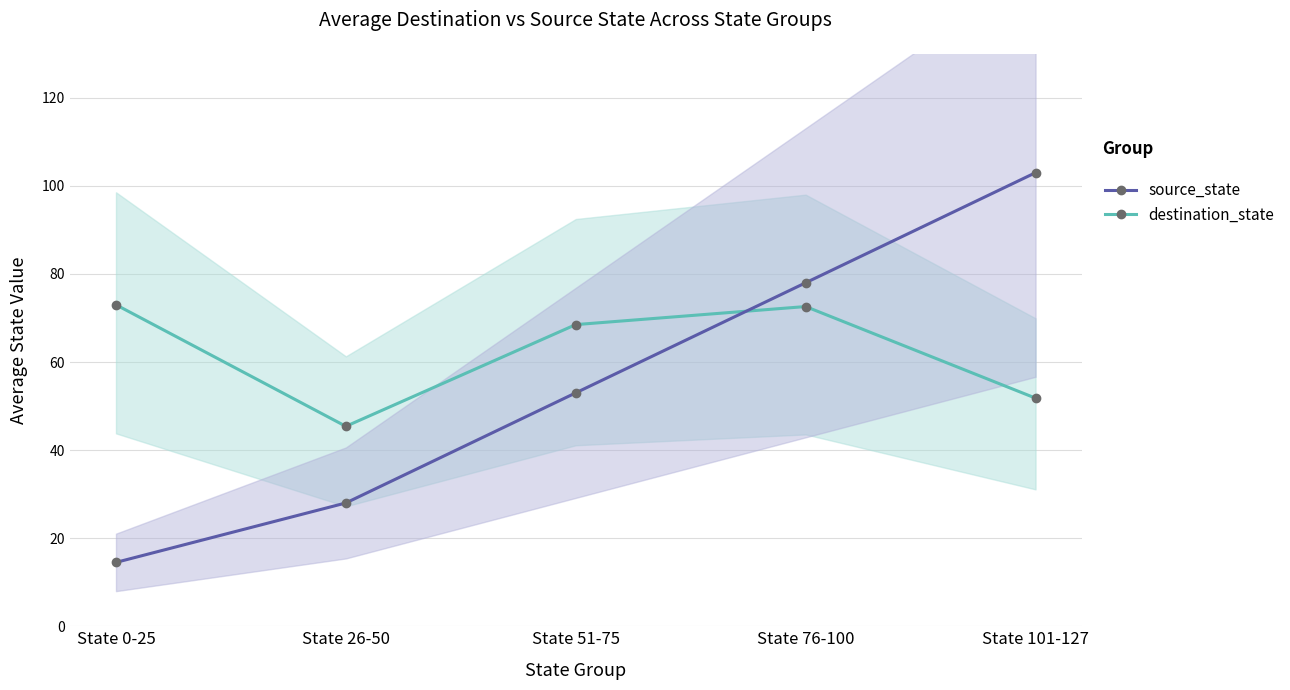

What is the value of the source_state point at the 5th from the left?

103.0